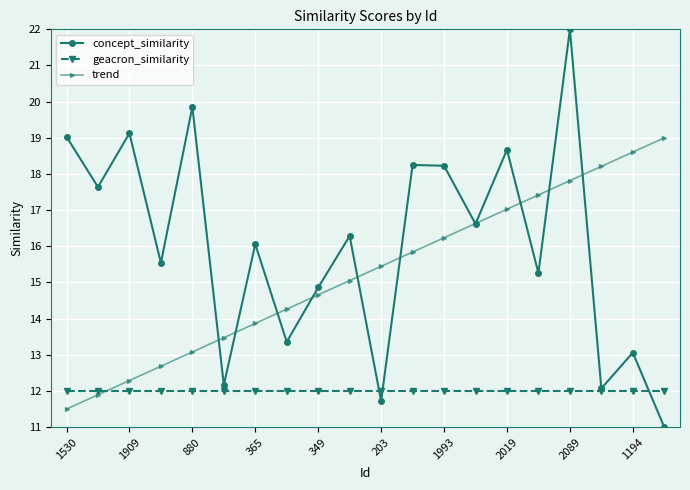

Reading left to right, what are all the values shown in this chart?

concept_similarity: 19.0	17.6	19.1	15.5	19.9	12.2	16.1	13.4	14.9	16.3	11.7	18.2	18.2	16.6	18.7	15.3	22.0	12.1	13.1	11.0
geacron_similarity: 12.0	12.0	12.0	12.0	12.0	12.0	12.0	12.0	12.0	12.0	12.0	12.0	12.0	12.0	12.0	12.0	12.0	12.0	12.0	12.0
trend: 11.5	11.9	12.3	12.7	13.1	13.5	13.9	14.3	14.7	15.1	15.4	15.8	16.2	16.6	17.0	17.4	17.8	18.2	18.6	19.0